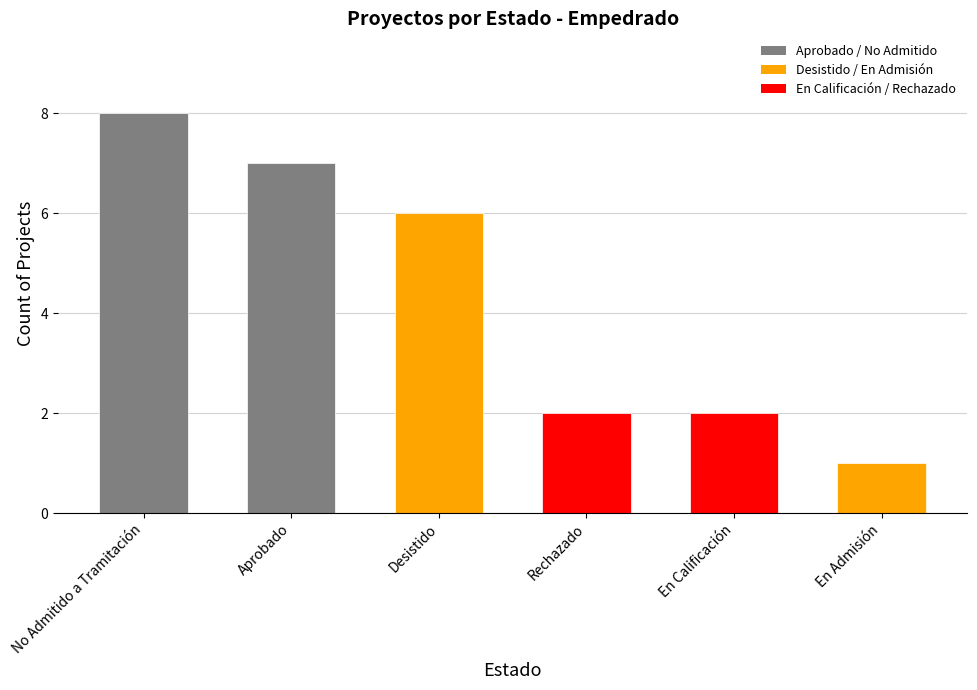

Reading left to right, list all the values displayed in this chart.

8	7	6	2	2	1